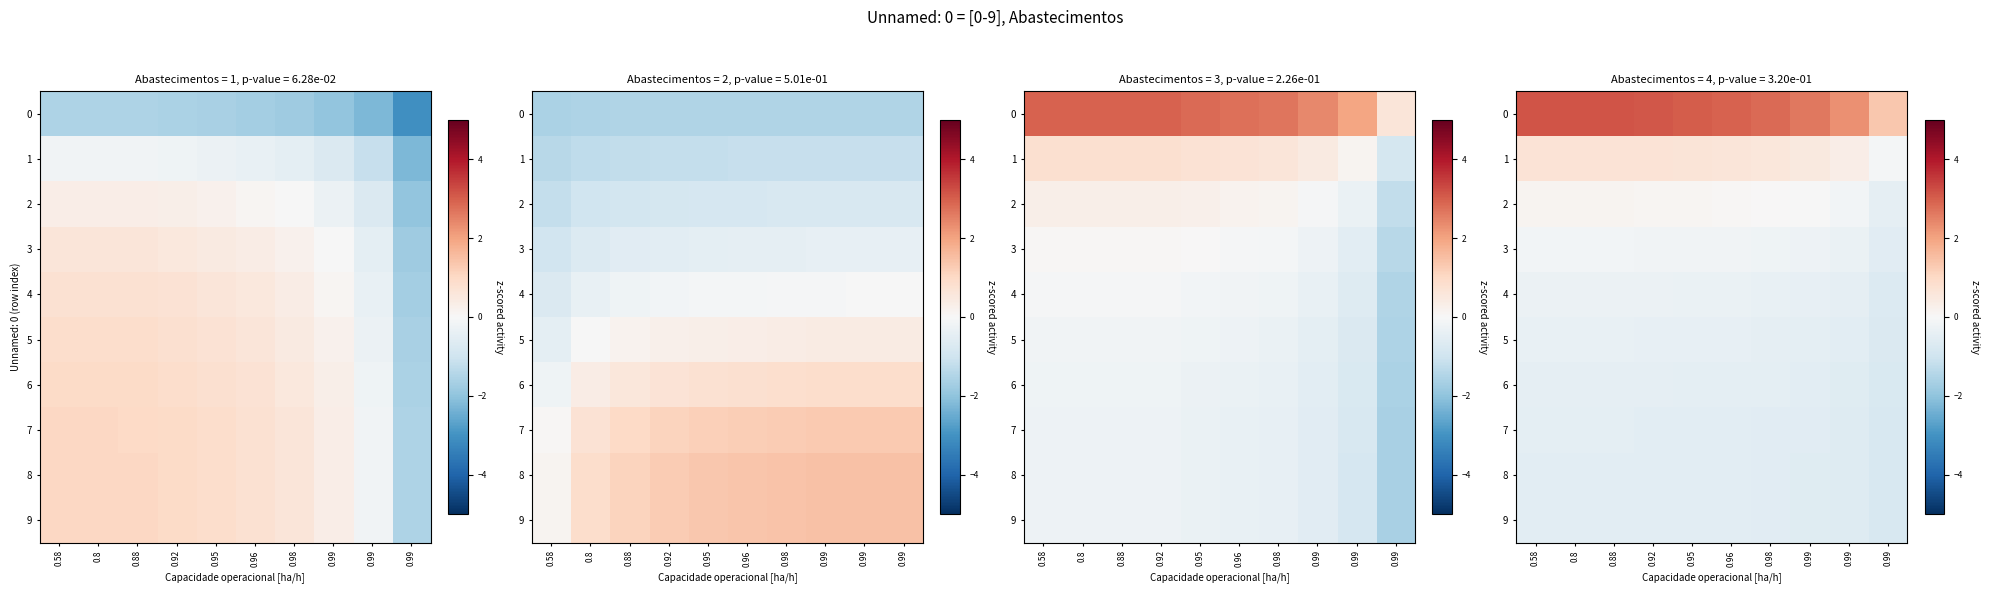

What is the highest value of the 5 series?

-0.4